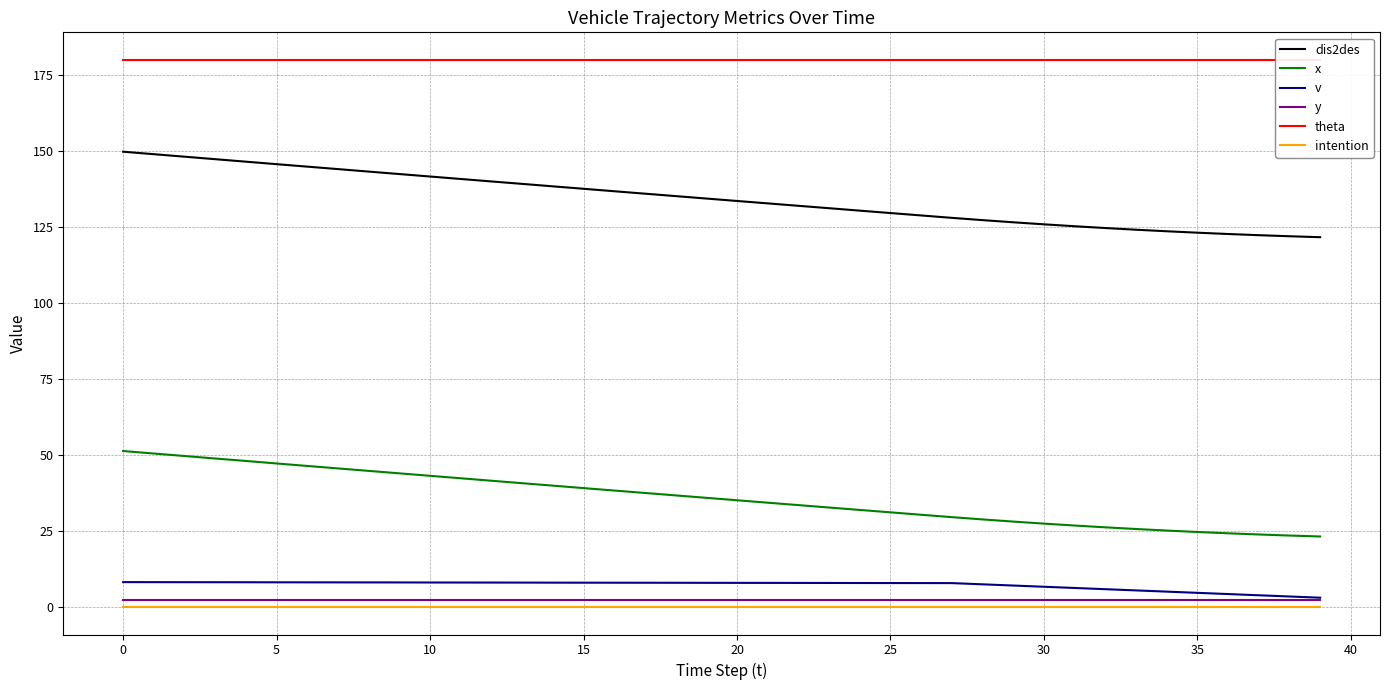

What is the label of the 25th point from the right?

15